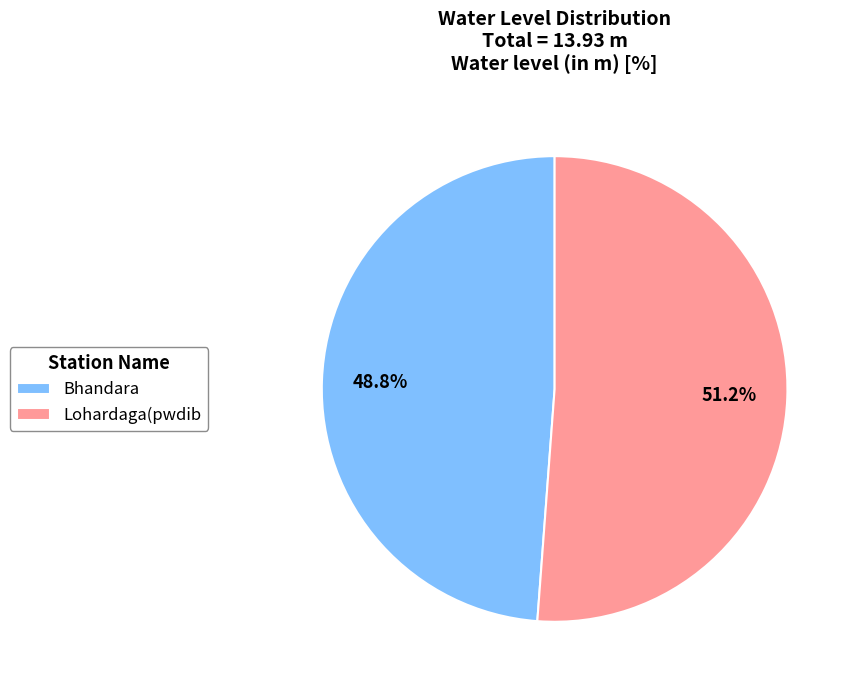

How many slices are in this pie chart?

2